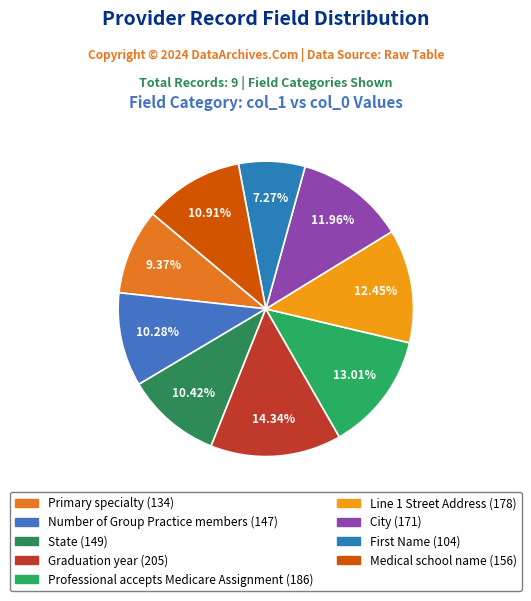

What percentage is the Number of Group Practice members slice, to the nearest percent?

10%